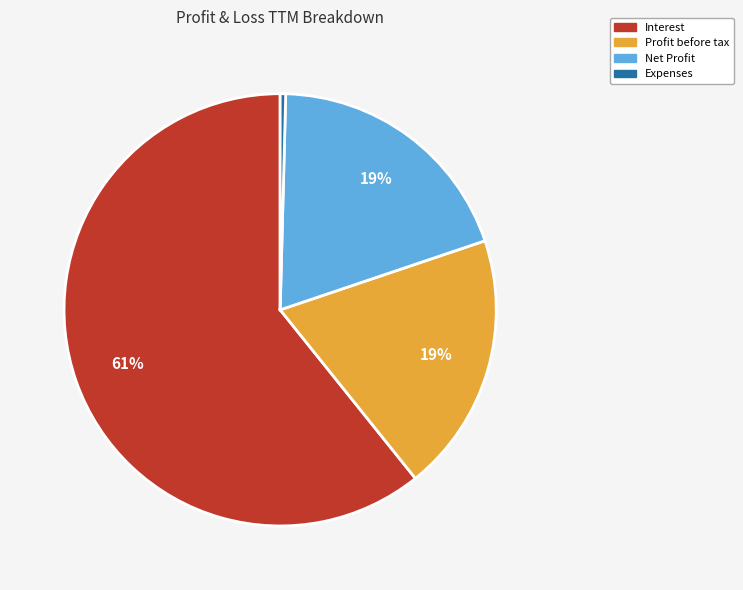

To the nearest percent, what is the average slice percentage?

25%